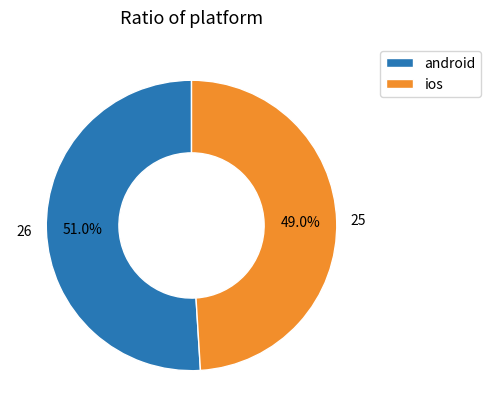

To the nearest percent, what percentage of the pie is ios?

49%